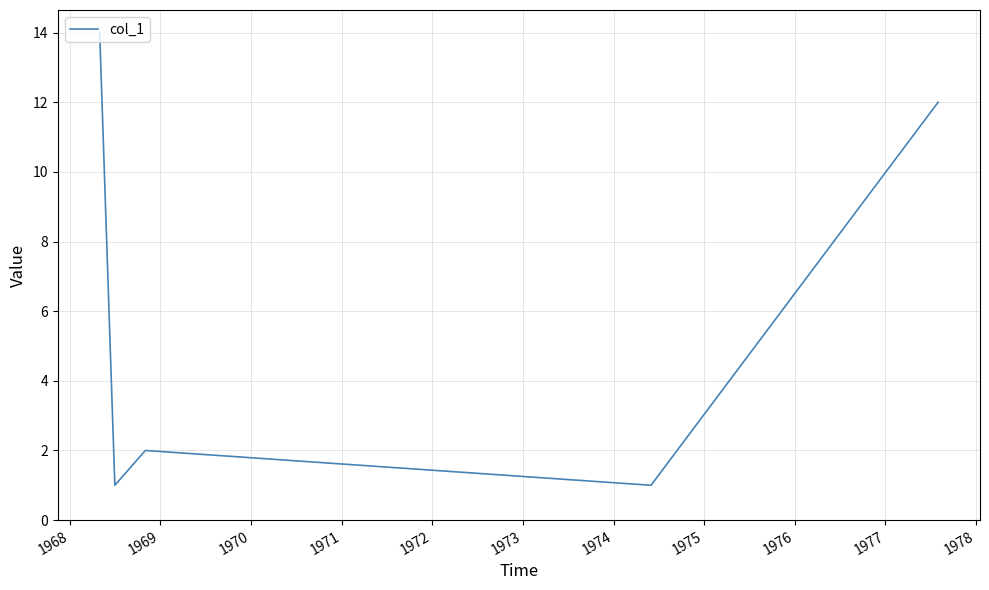

What is the minimum value shown in the chart?

1